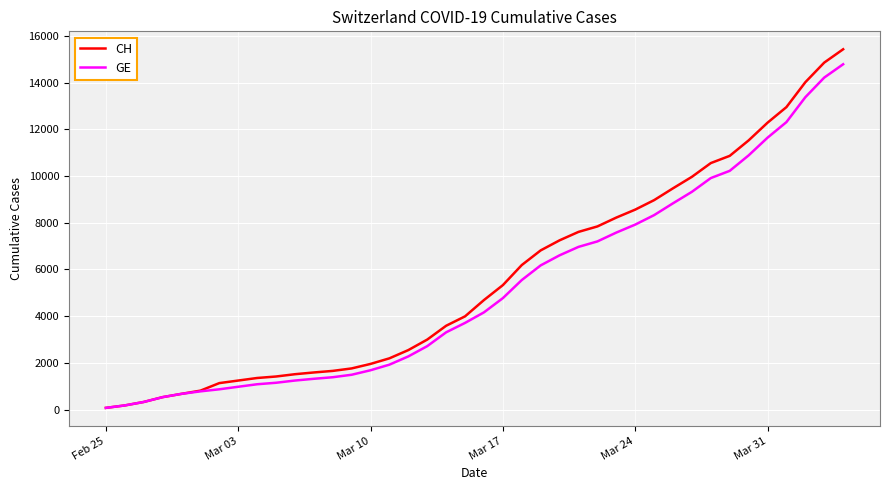

Which series has the largest range (max minus min)?

CH